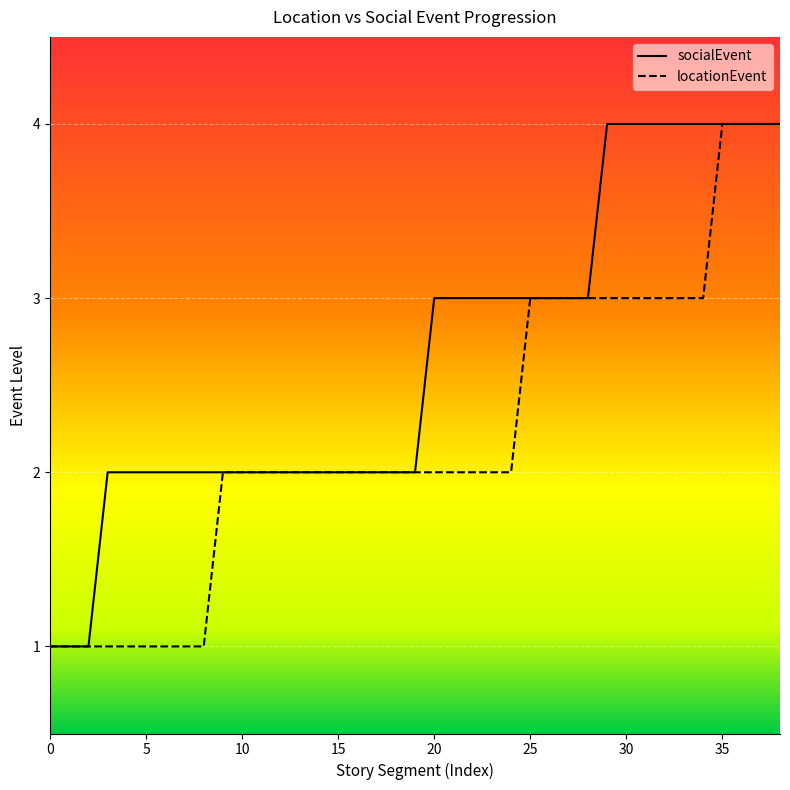

Does the chart display data point markers on the line(s)?

No